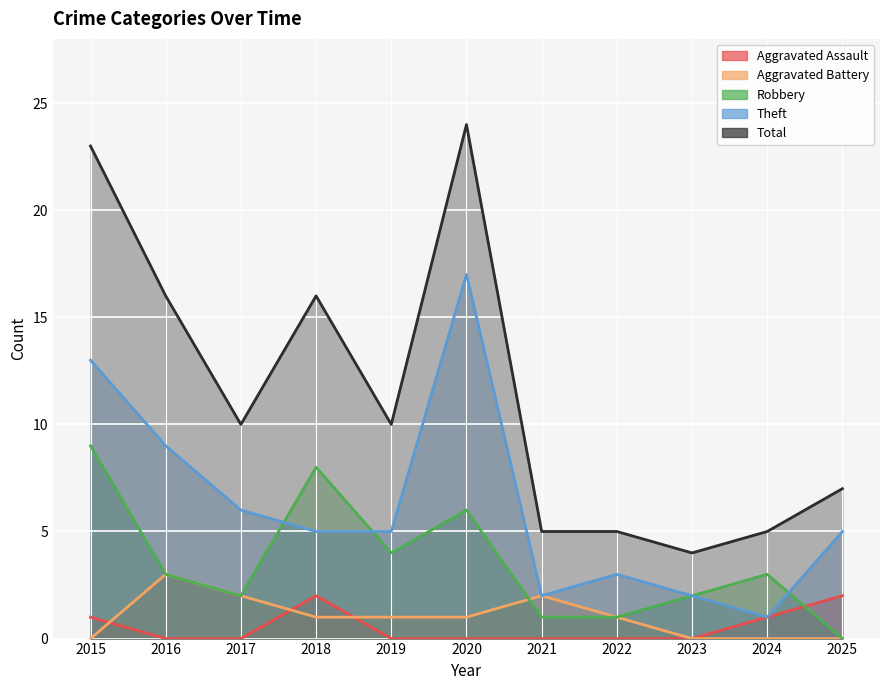

True or false: Robbery and Total intersect in this chart.

False